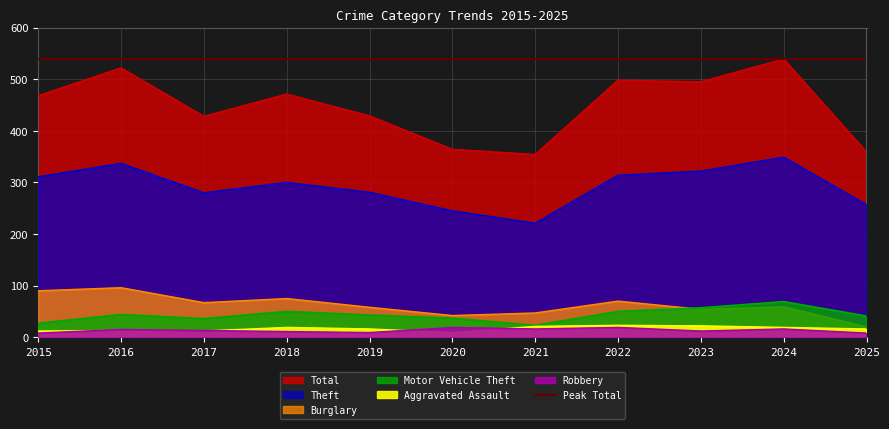

In Motor Vehicle Theft, how many points are higher than both neighbors (excluding endpoints)?

3